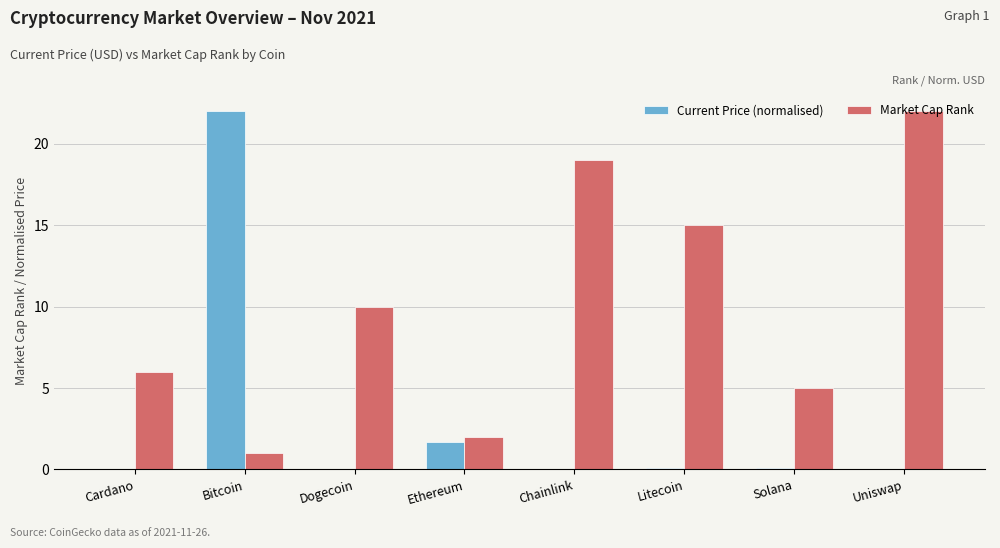

What is the sum of all Current Price (normalised) values?

23.9